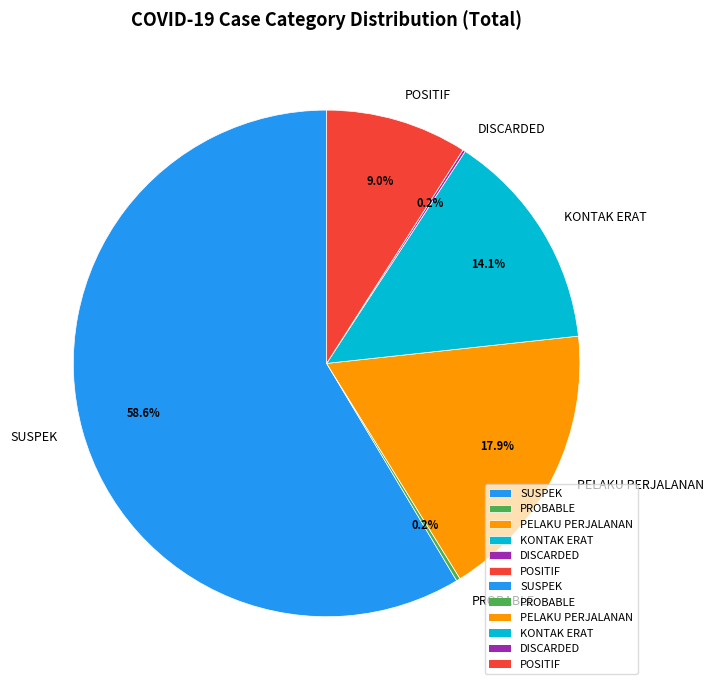

Approximately how many times larger is the value at SUSPEK compared to PELAKU PERJALANAN?

3.3